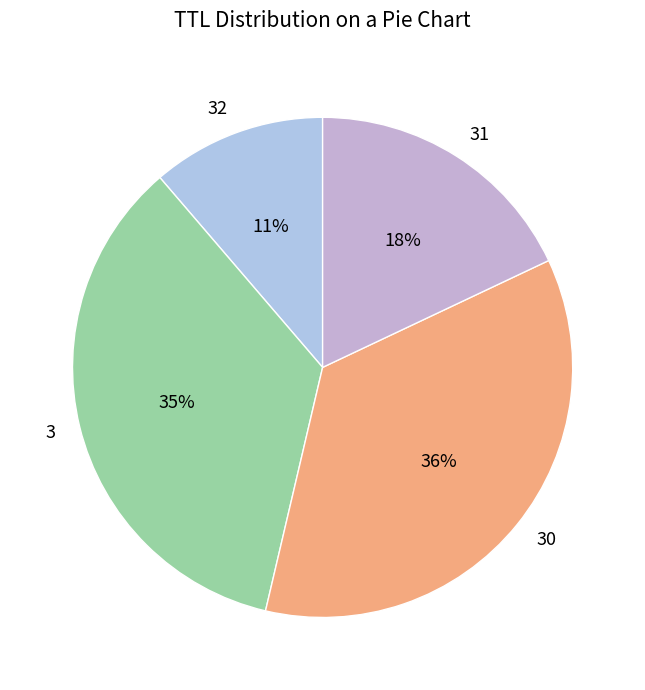

Approximately how many times larger is the value at 31 compared to 30?

0.5